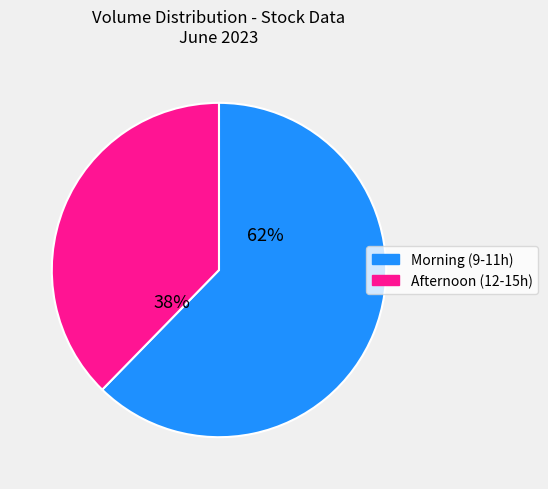

To the nearest percent, what is the average slice percentage?

50%